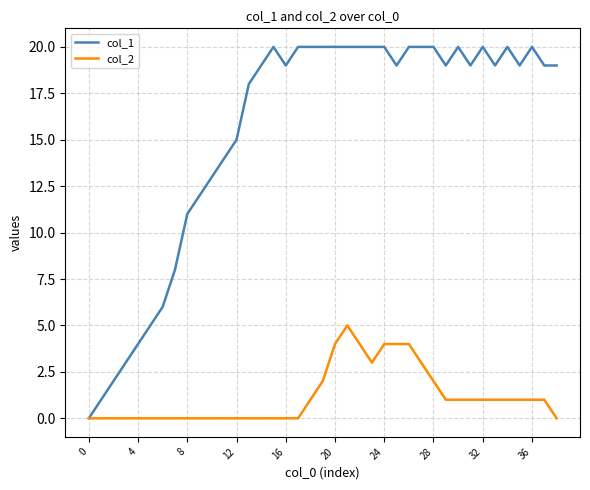

What is the maximum value shown in the chart?

20